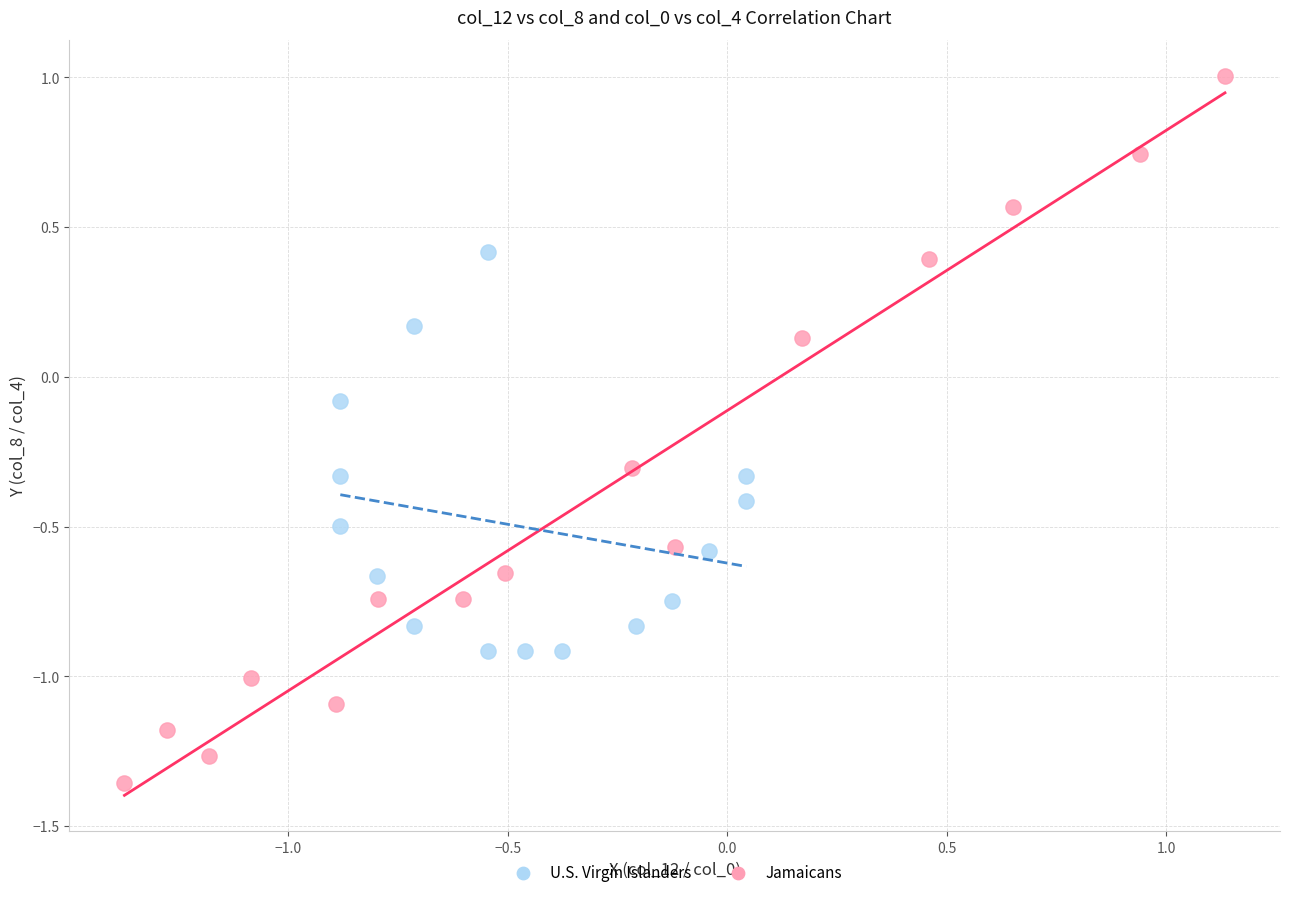

Which series reaches the minimum Y coordinate?

Jamaicans